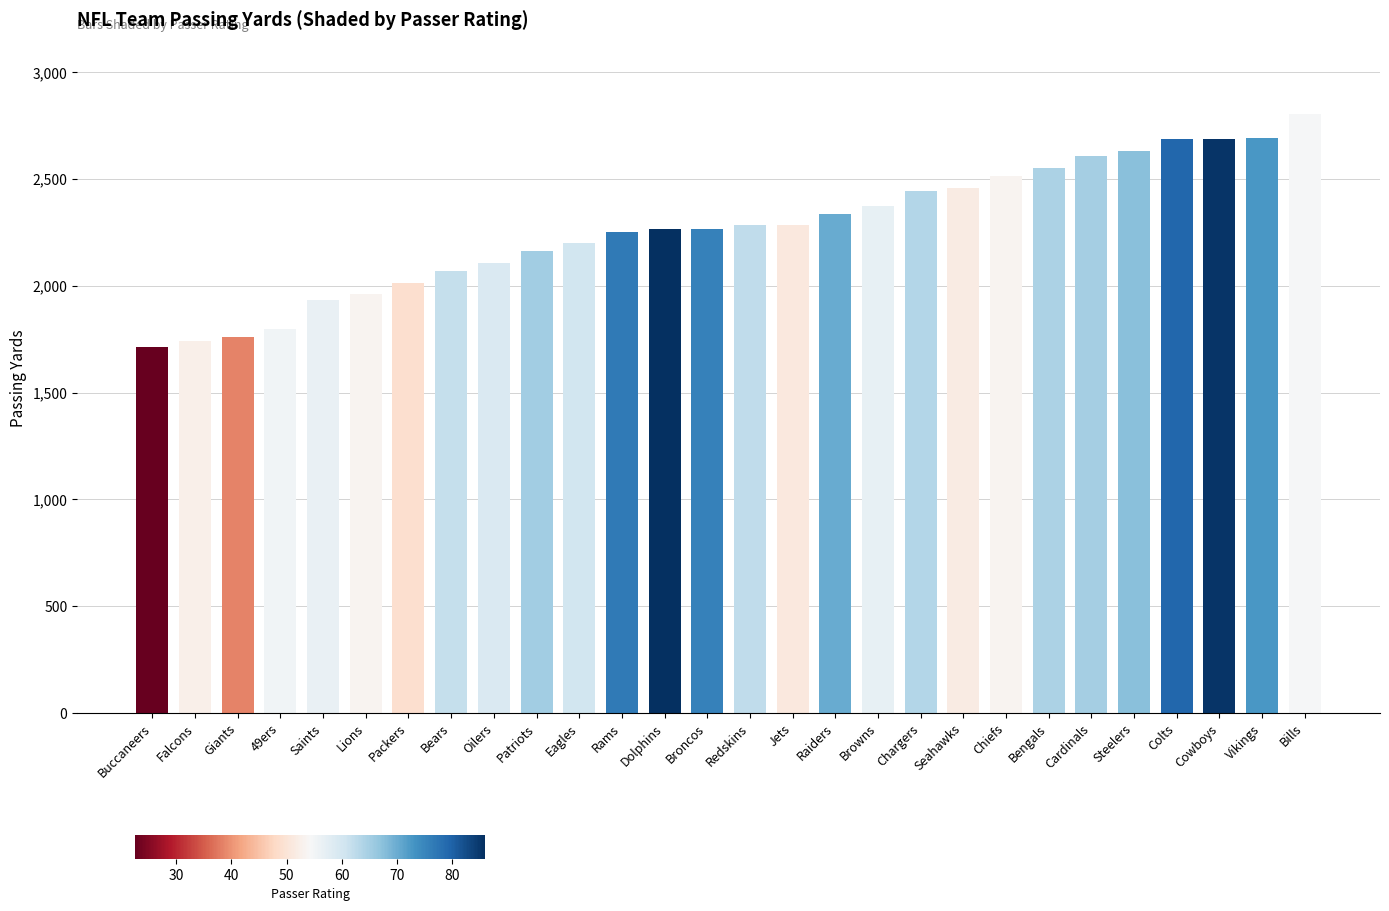

Does the chart contain stacked bars?

No